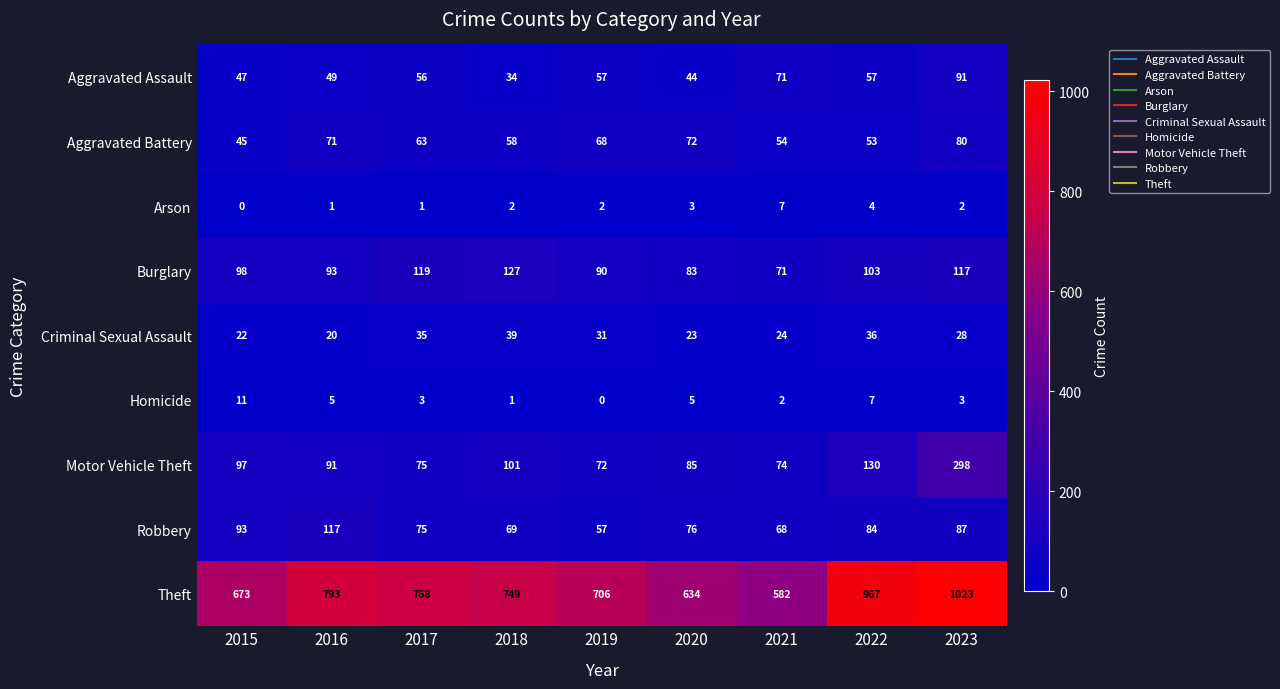

Rank the categories by Aggravated Battery value from highest to lowest.

2023, 2020, 2016, 2019, 2017, 2018, 2021, 2022, 2015